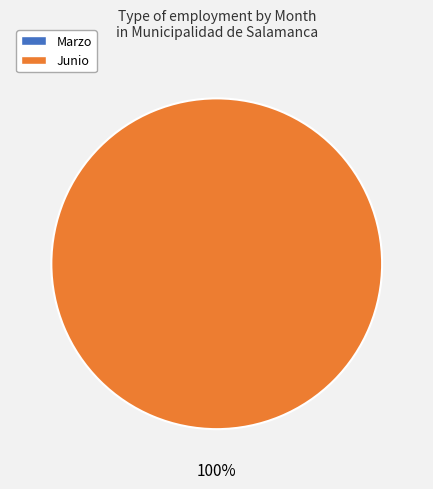

The 25 slice represents 1% of the pie. True or false?

False